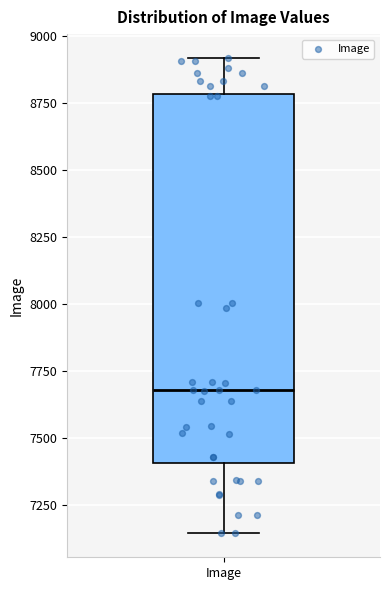

Where does the lower whisker of the box for Image end on the y-axis? The values are not printed on the chart, so give them approximately, as read against the axis.

7150